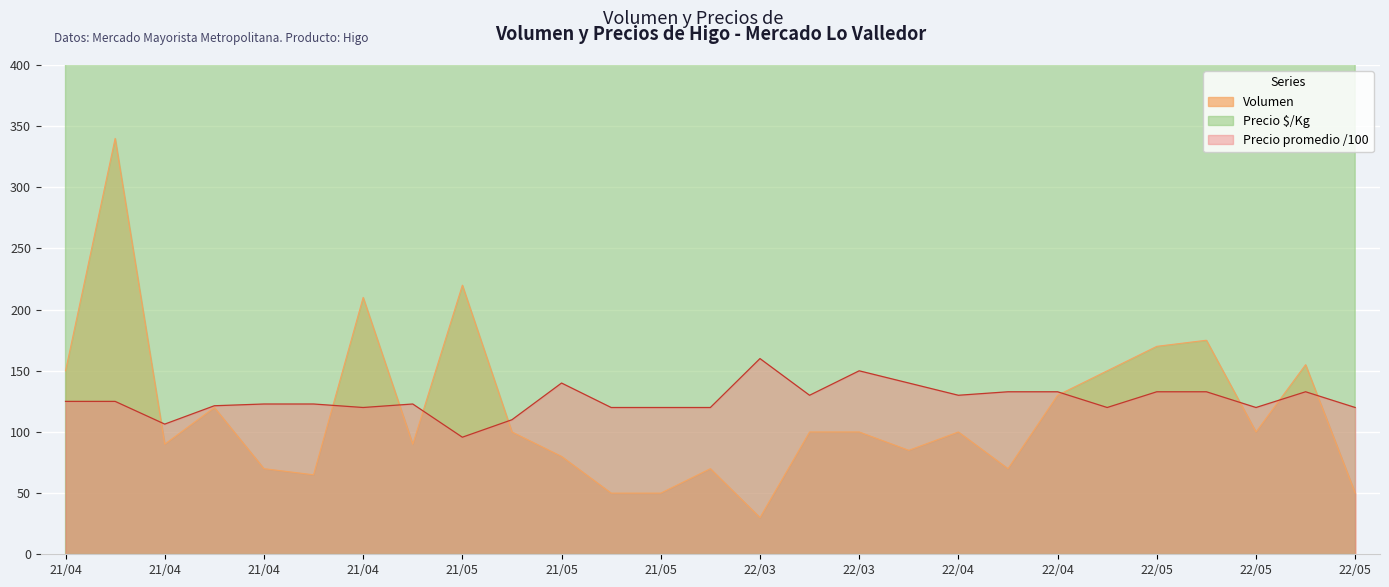

What is the label of the 24th point from the left?

2022-05-06